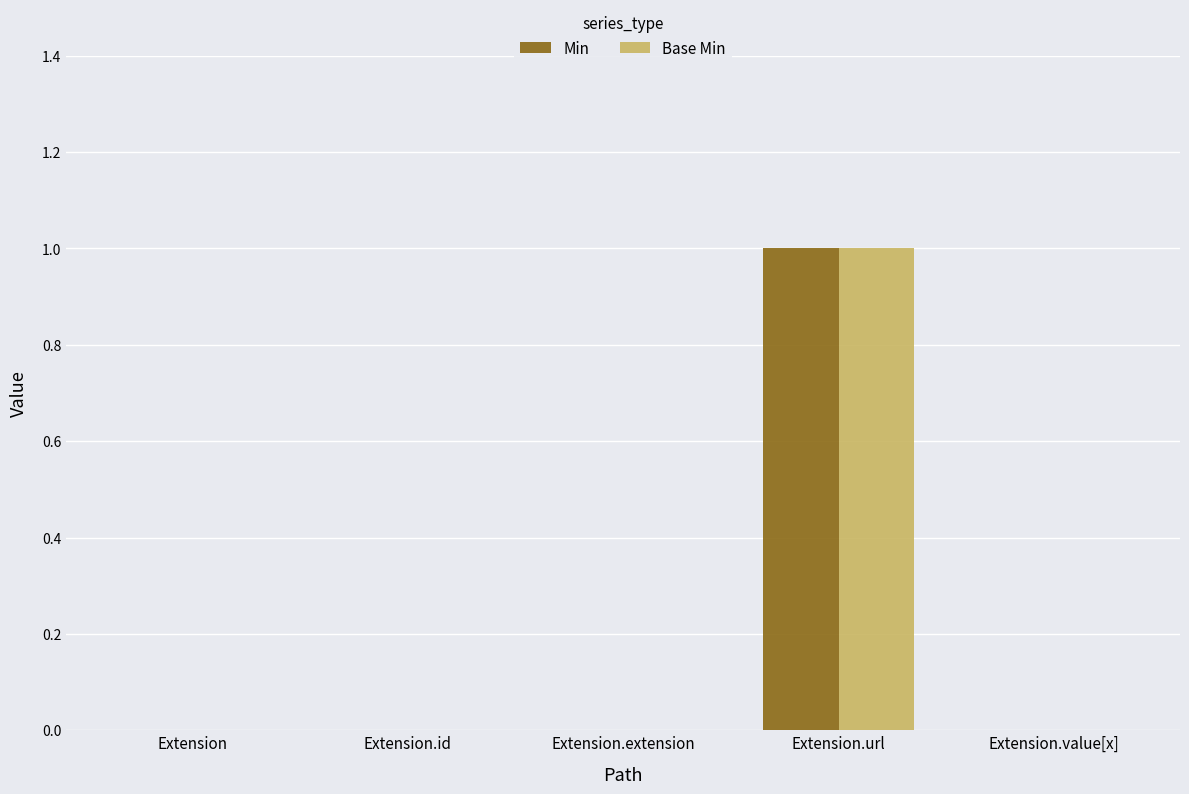

What is the greatest value displayed?

1